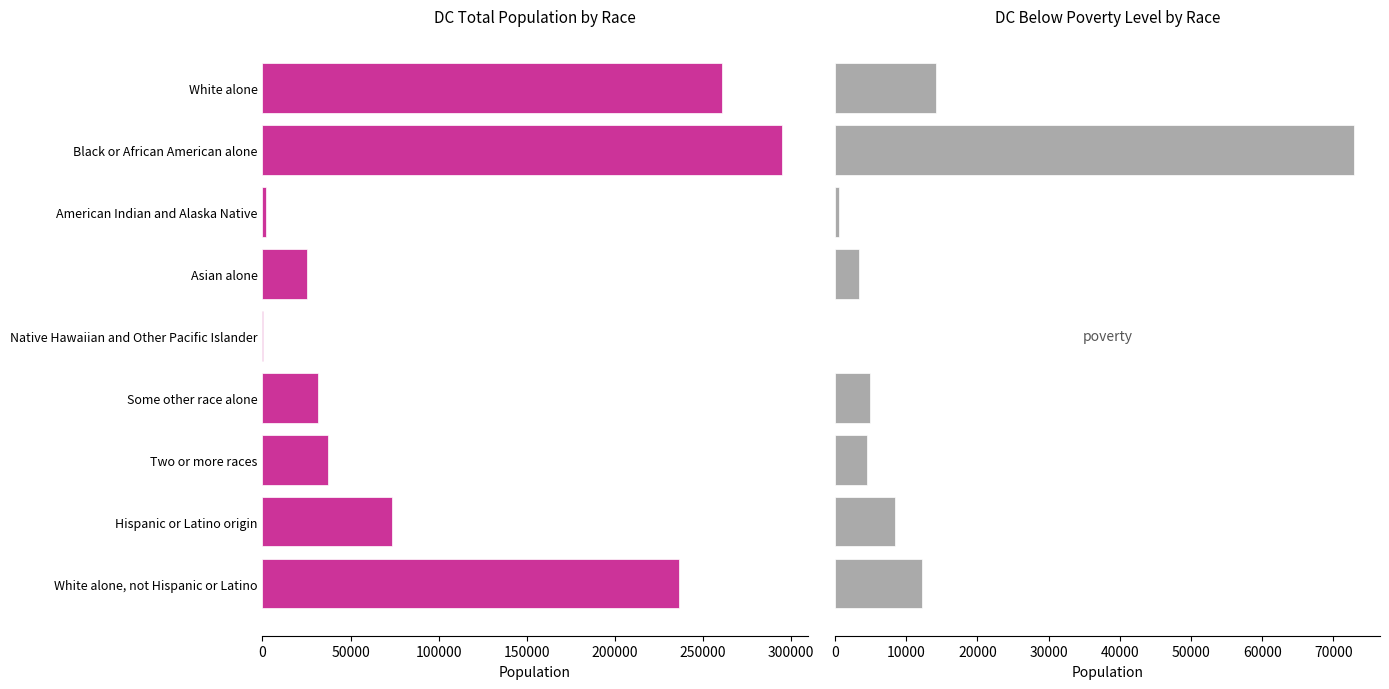

Reading left to right, list all the values displayed in this chart.

DC Total: 260575	294532	1855	25504	332	31667	37153	73323	236487
DC Below Poverty: 14190	72900	585	3446	18	4968	4511	8495	12250